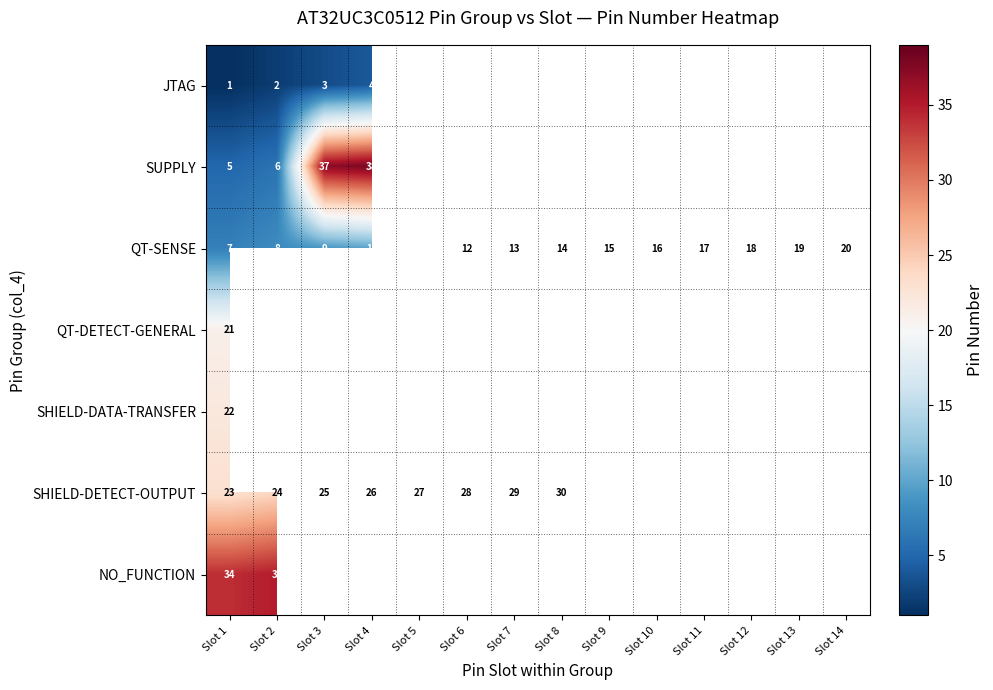

Which category has the highest value in the QT-SENSE series?

Slot 14